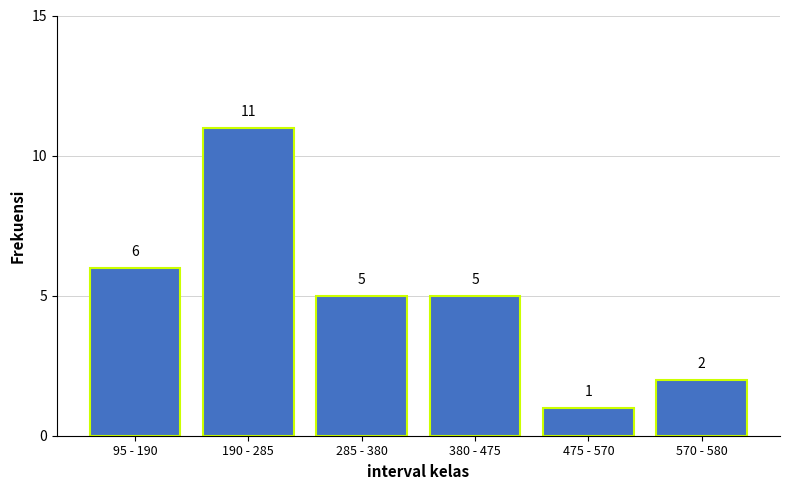

Reading left to right, transcribe all the data shown in this chart.

6	11	5	5	1	2